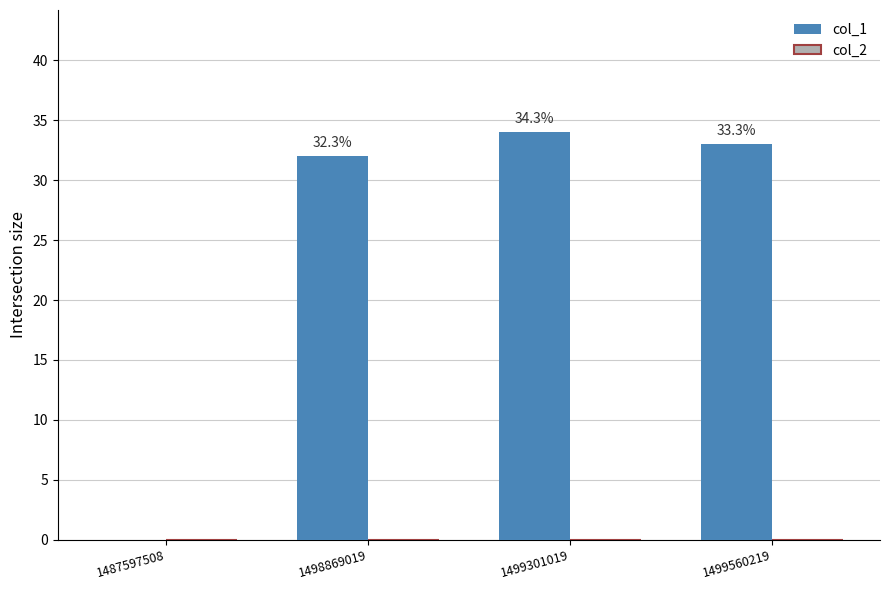

Are the bars horizontal?

No